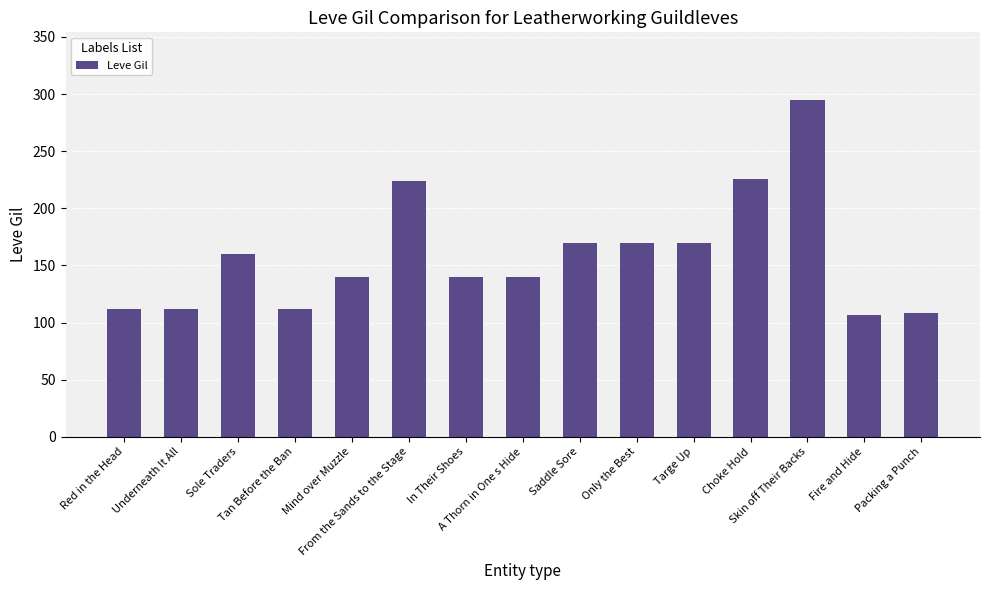

What is the difference between the second highest and minimum values?

119